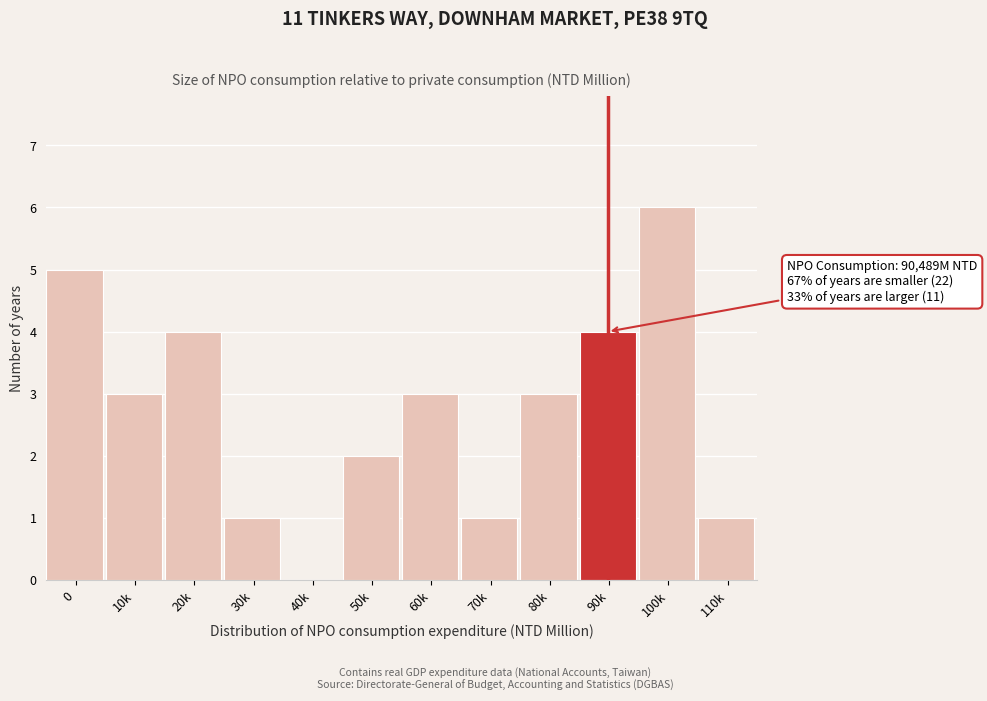

Reading right to left, list all the values displayed in this chart.

110k=1	100k=6	90k=4	80k=3	70k=1	60k=3	50k=2	40k=0	30k=1	20k=4	10k=3	0=5